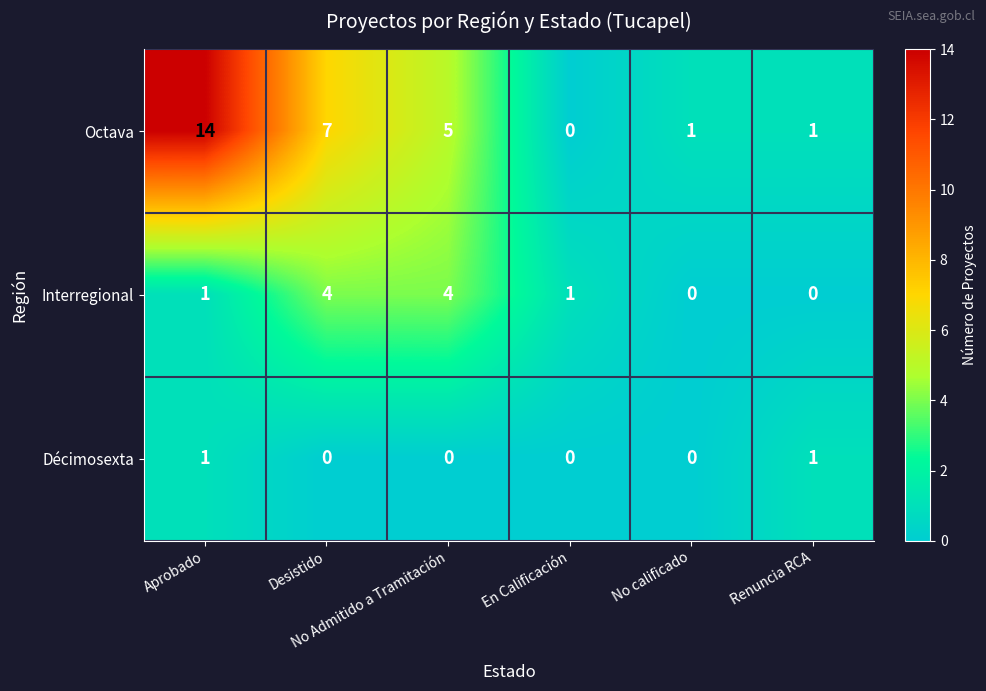

What is the greatest value displayed?

14